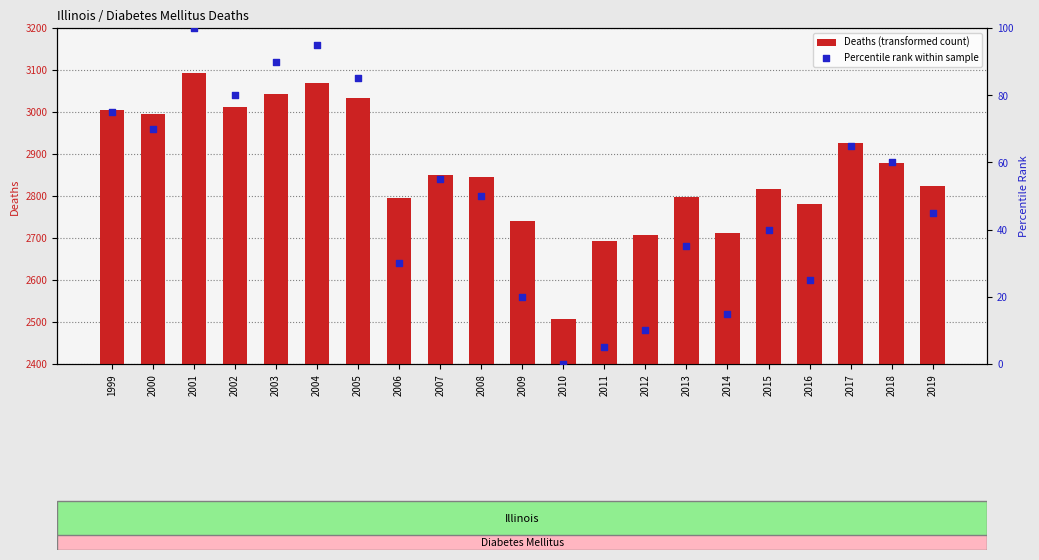

Which series reaches the maximum Y coordinate?

Deaths (transformed count)